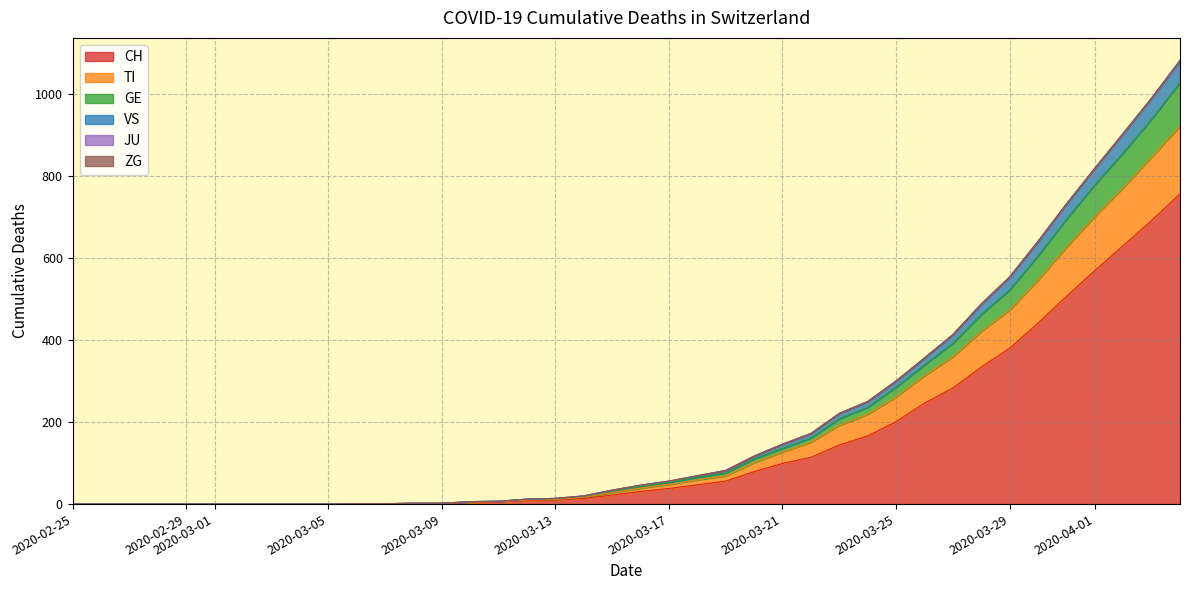

Does the chart display data point markers on the line(s)?

No